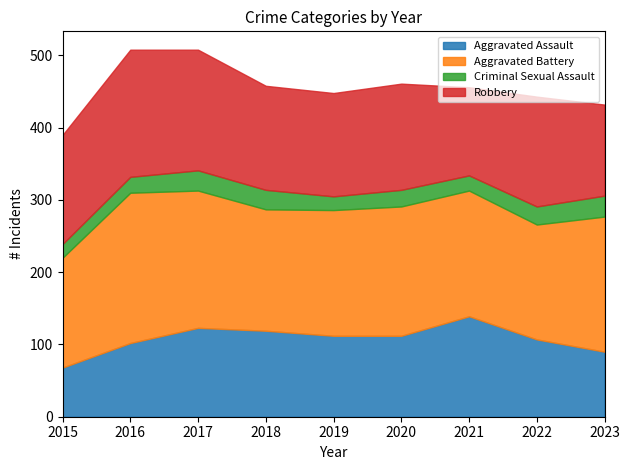

Which category has the lowest value across all series?

2015